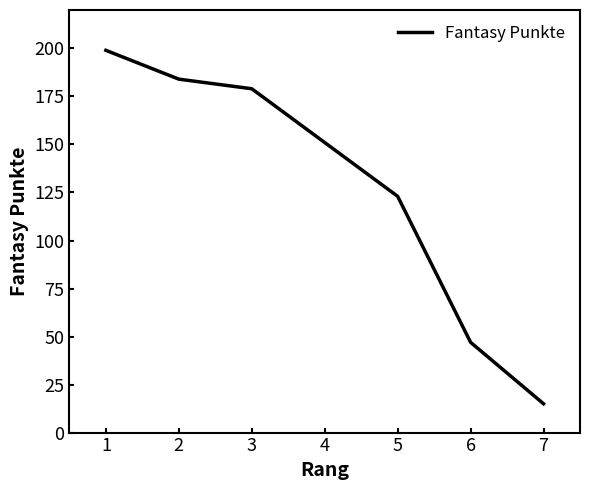

Reading left to right, extract all data points from this chart.

199	184	179	151	123	47	15